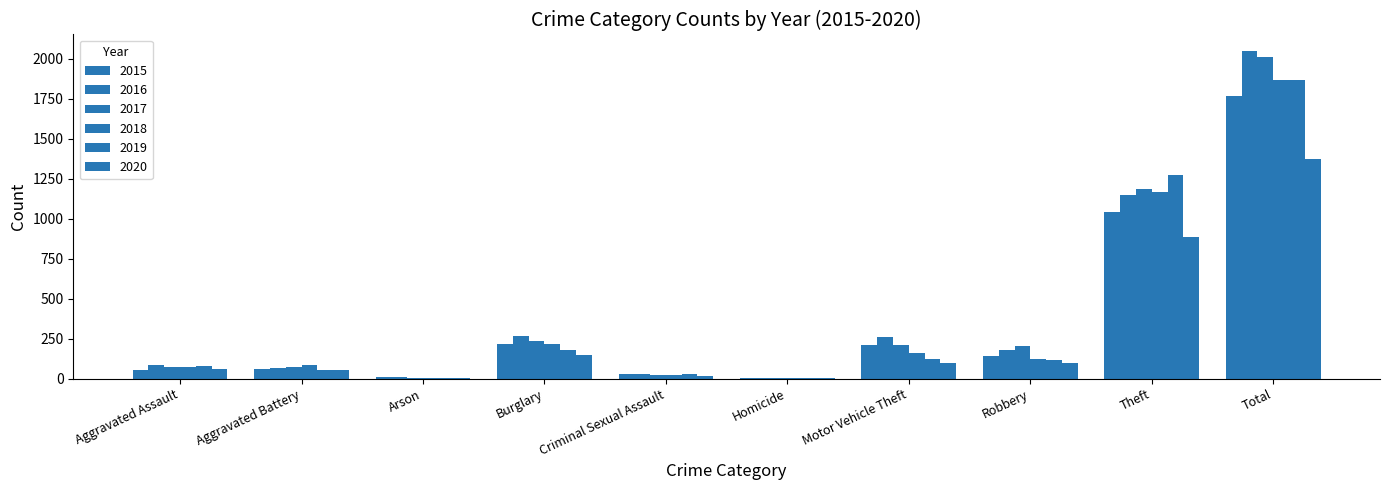

At how many categories does at least one series exceed 587?

2